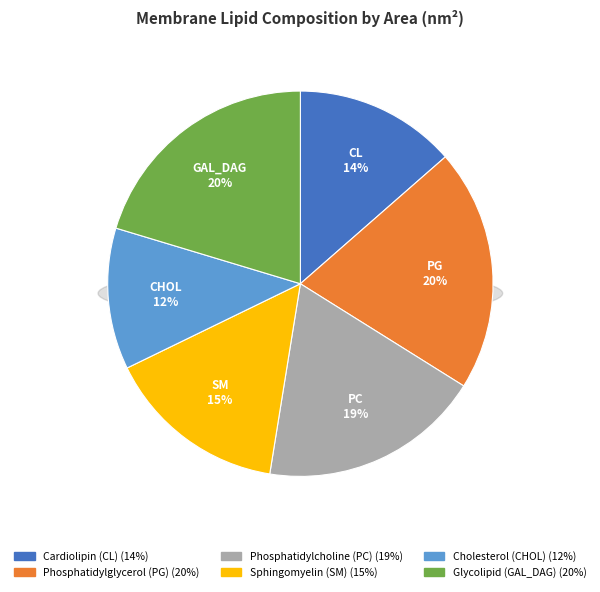

How many slices are in this pie chart?

6